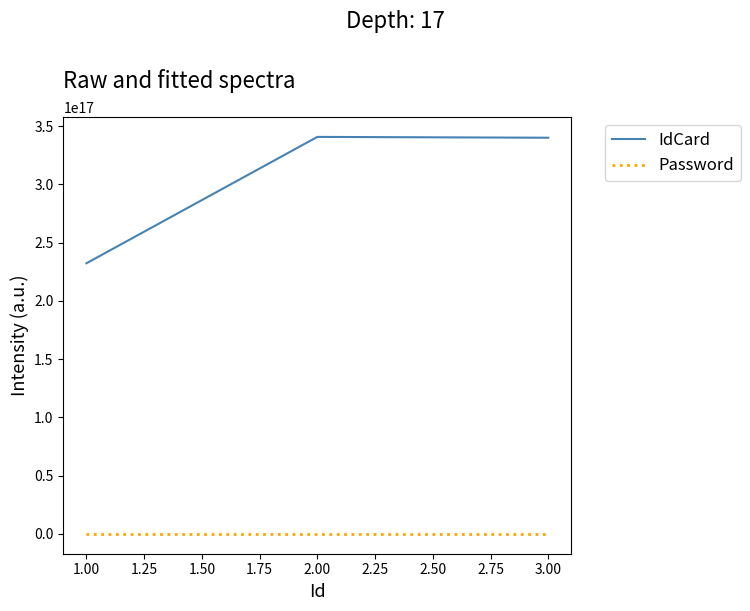

At 1.00, list the series in order from largest to smallest.

IdCard, Password